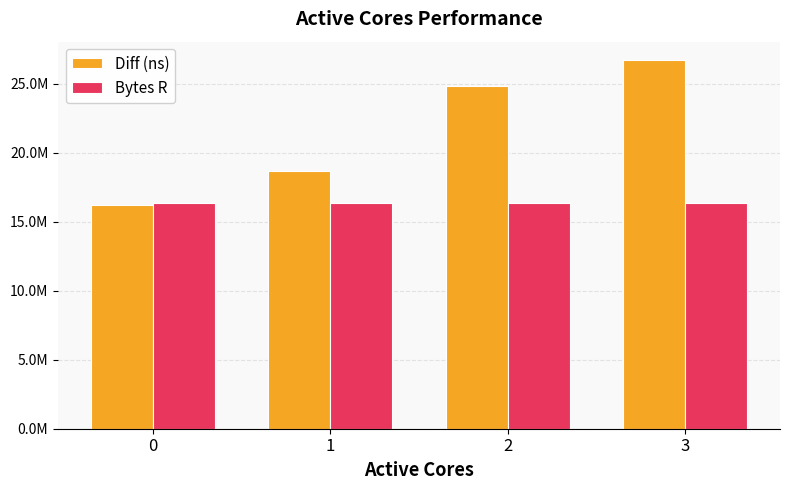

What is the total value across all series at 0?

32562957